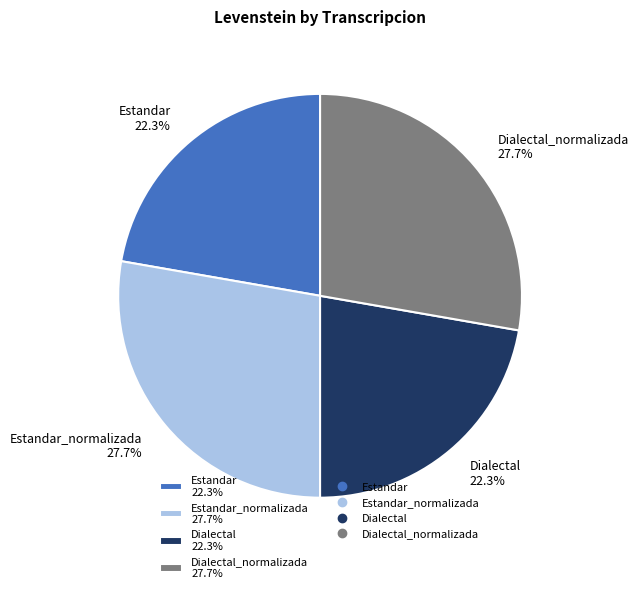

Is the sum of Dialectal 22.3% and Estandar 22.3% greater than half?

No